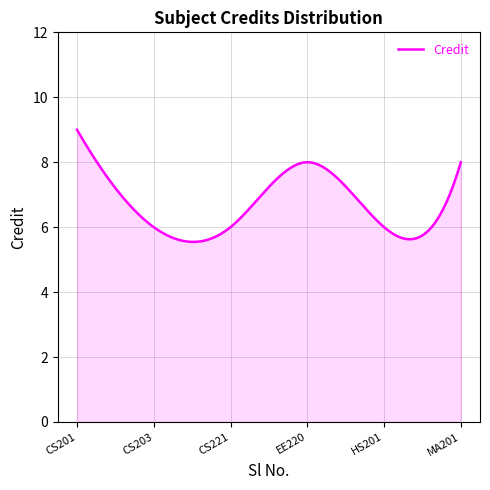

Does the chart have visible grid lines?

Yes